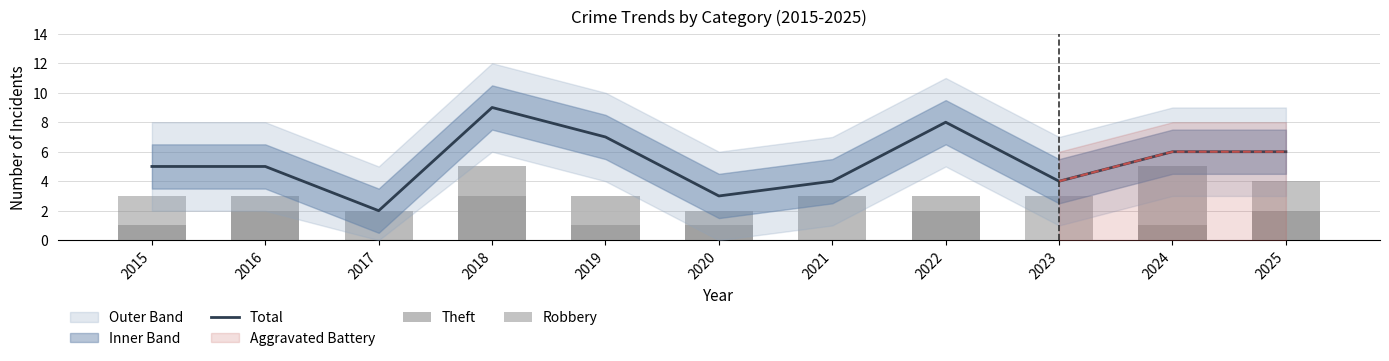

Which label corresponds to the smallest value in the chart?

2023